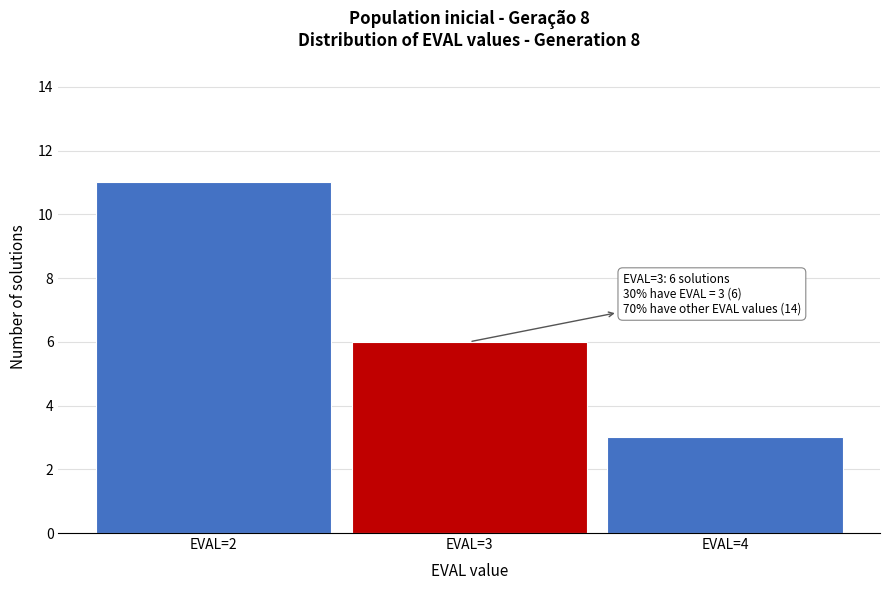

Which range on the x-axis has the tallest bar?

1.5 to 2.5